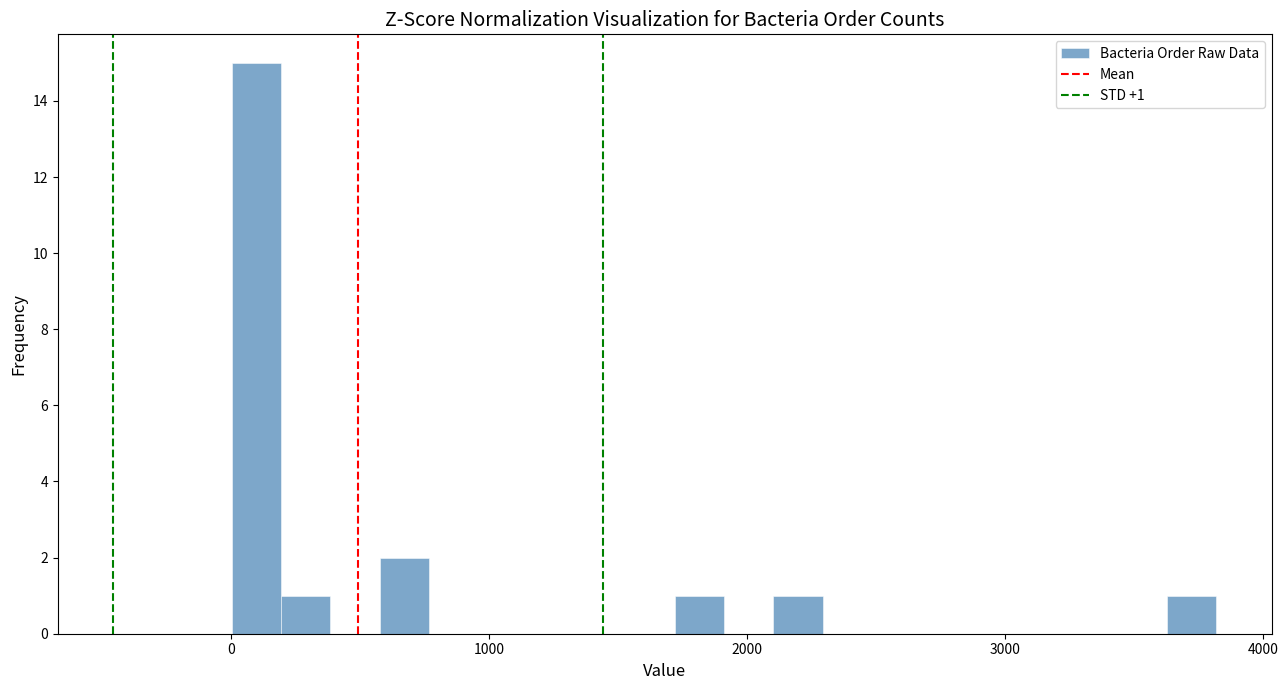

Read against the x-axis, roughly where is the centre of the tallest bar?

100